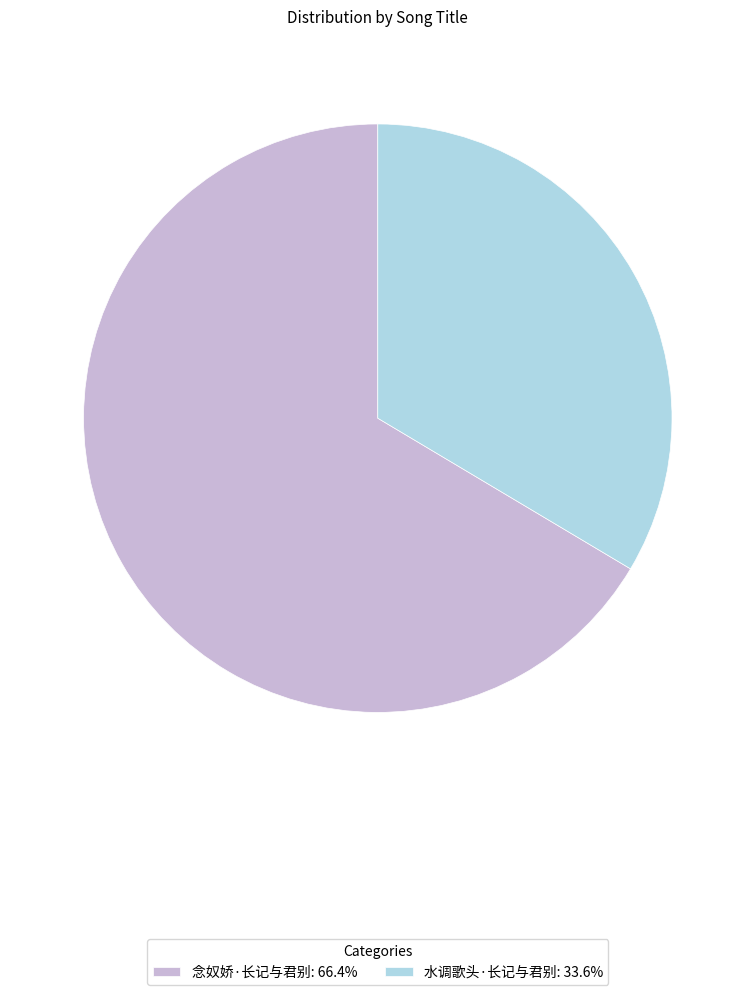

The 念奴娇·长记与君别 slice represents 66% of the pie. True or false?

True